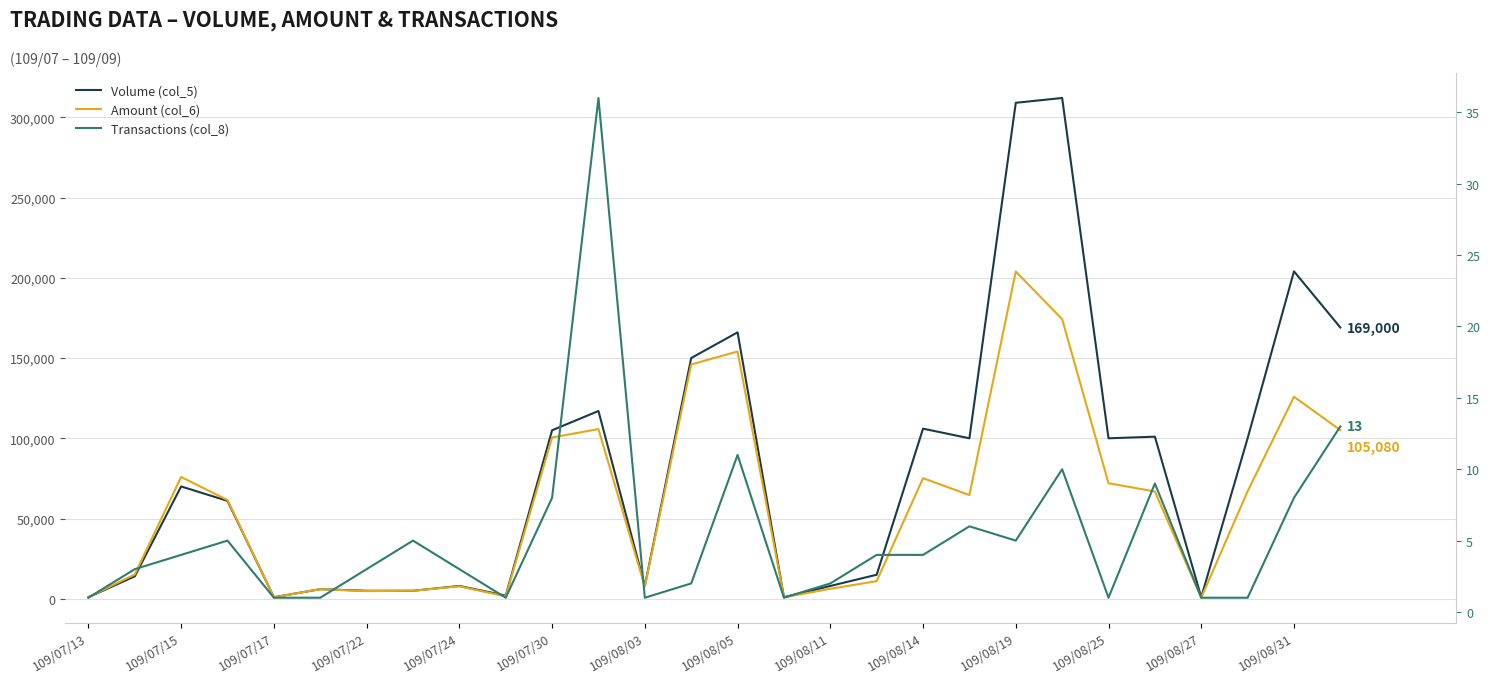

In Amount (col_6), how many points are higher than both neighbors (excluding endpoints)?

8